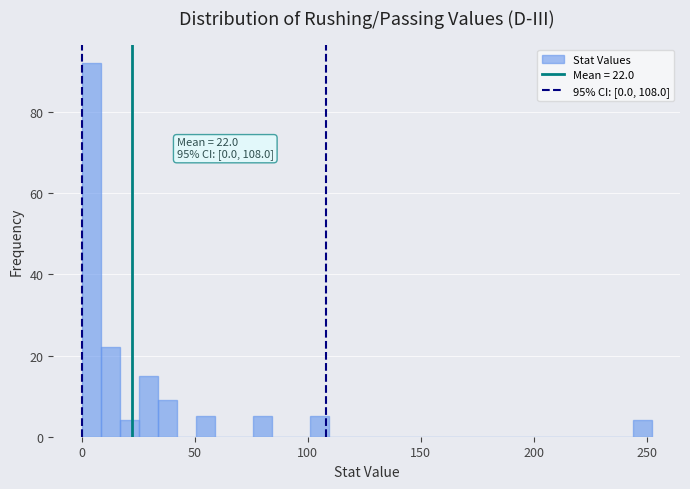

Read against the x-axis, roughly where is the centre of the tallest bar?

5